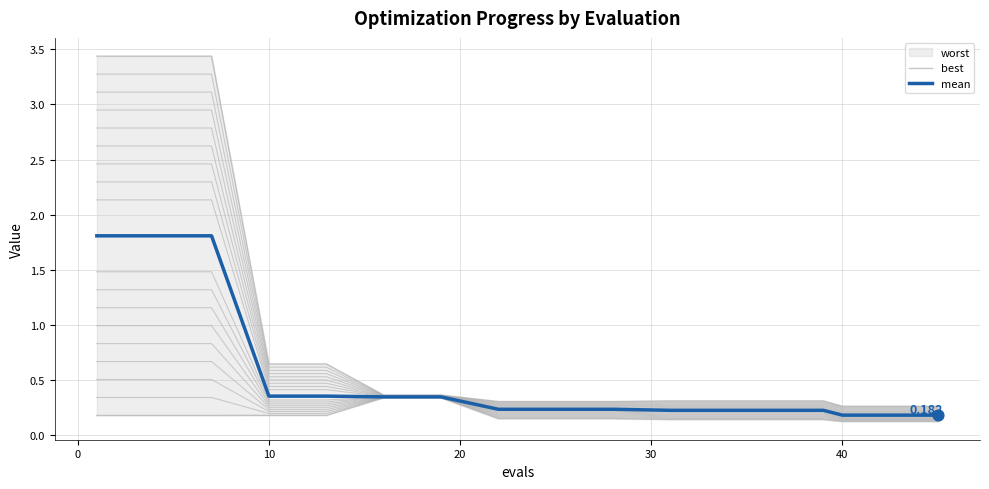

At how many categories does at least one series exceed 0?

20